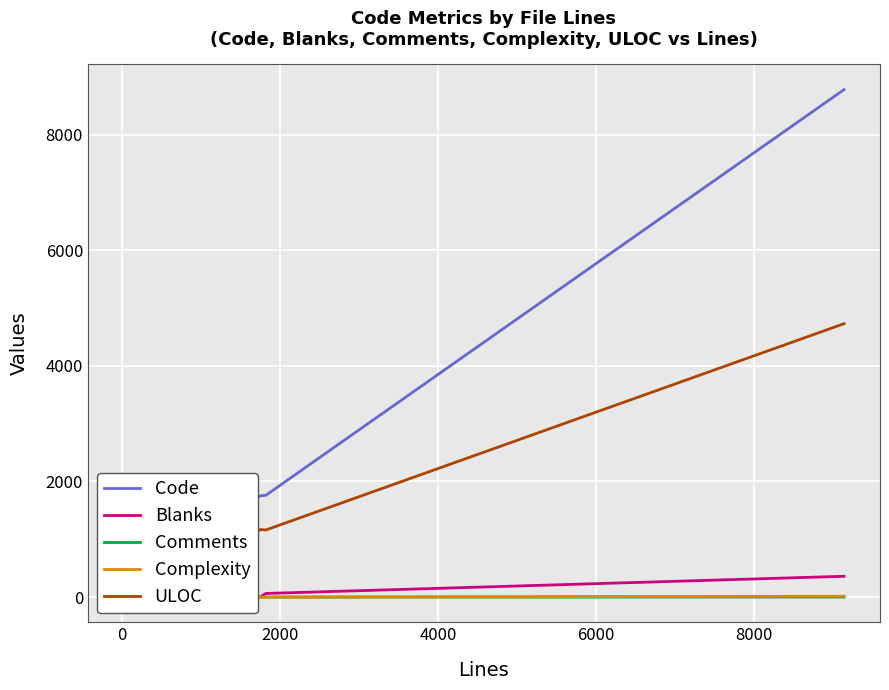

What is the maximum value for Blanks?

360